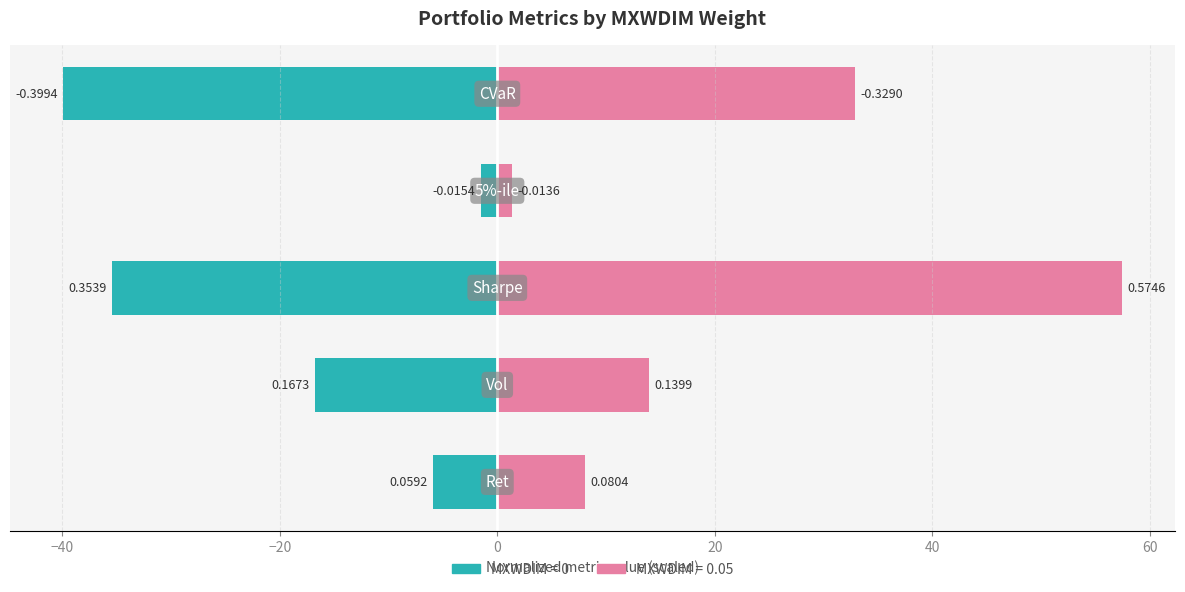

What is the average value?

-19.9